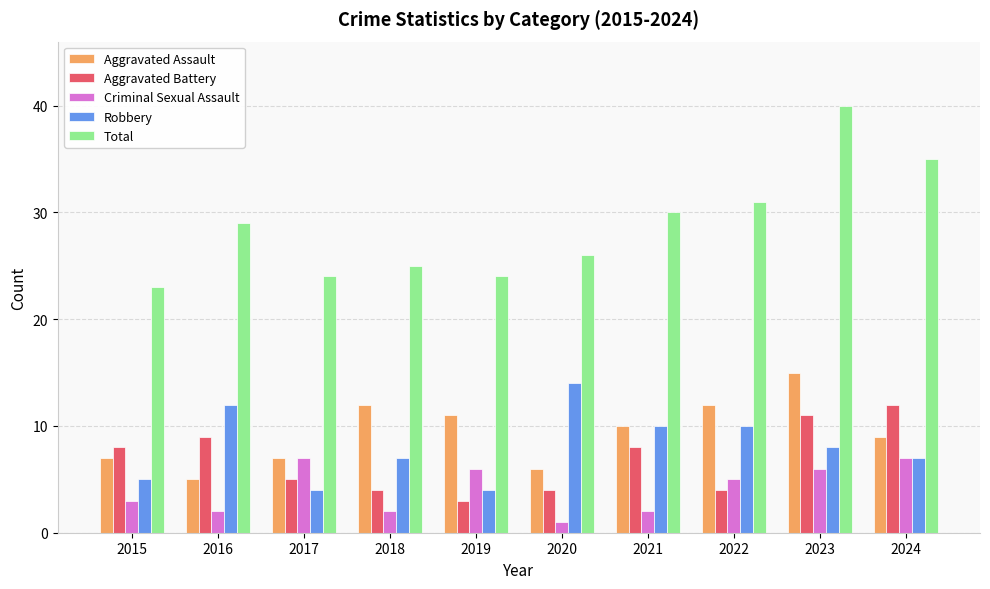

Which category has the lowest value across all series?

2020